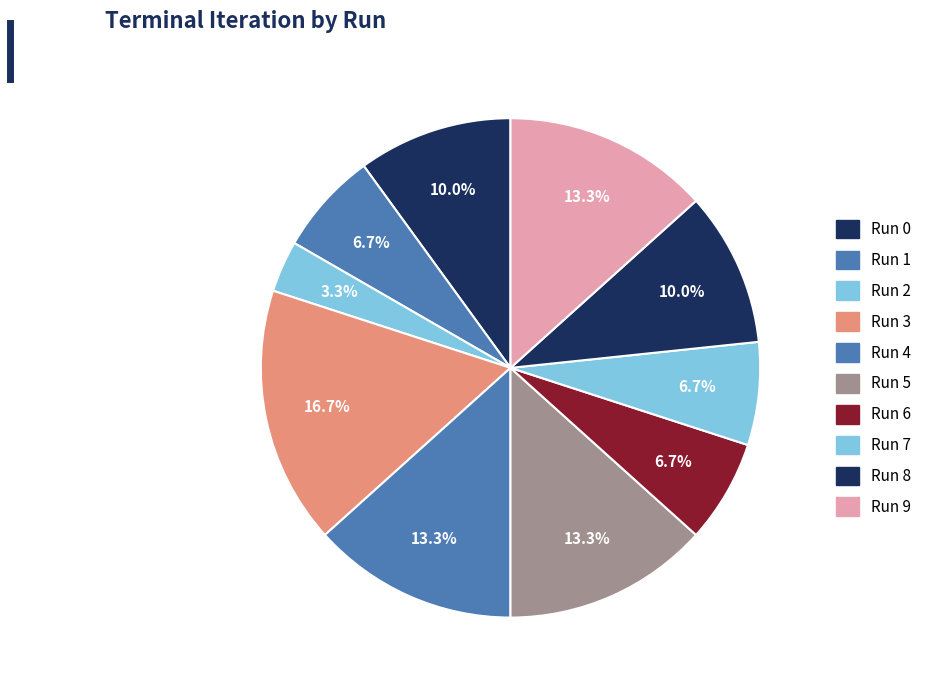

Count the number of slices in the pie.

10